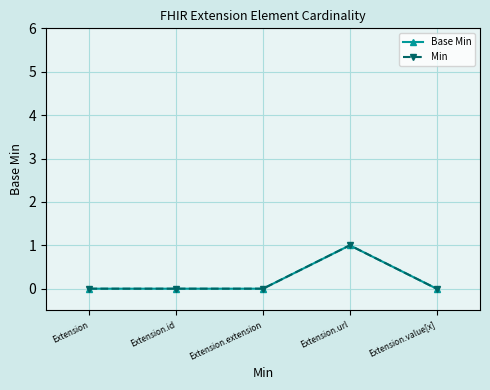

Does the chart have visible grid lines?

Yes